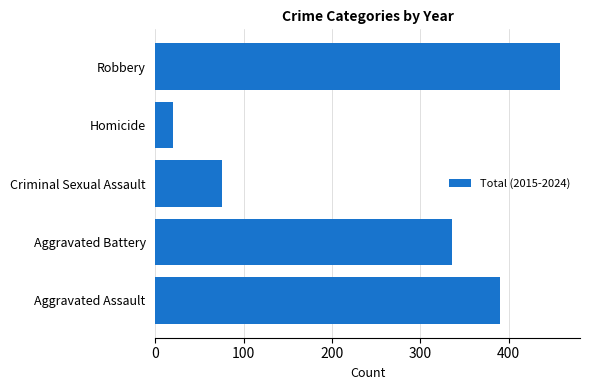

Which label corresponds to the smallest value in the chart?

Homicide